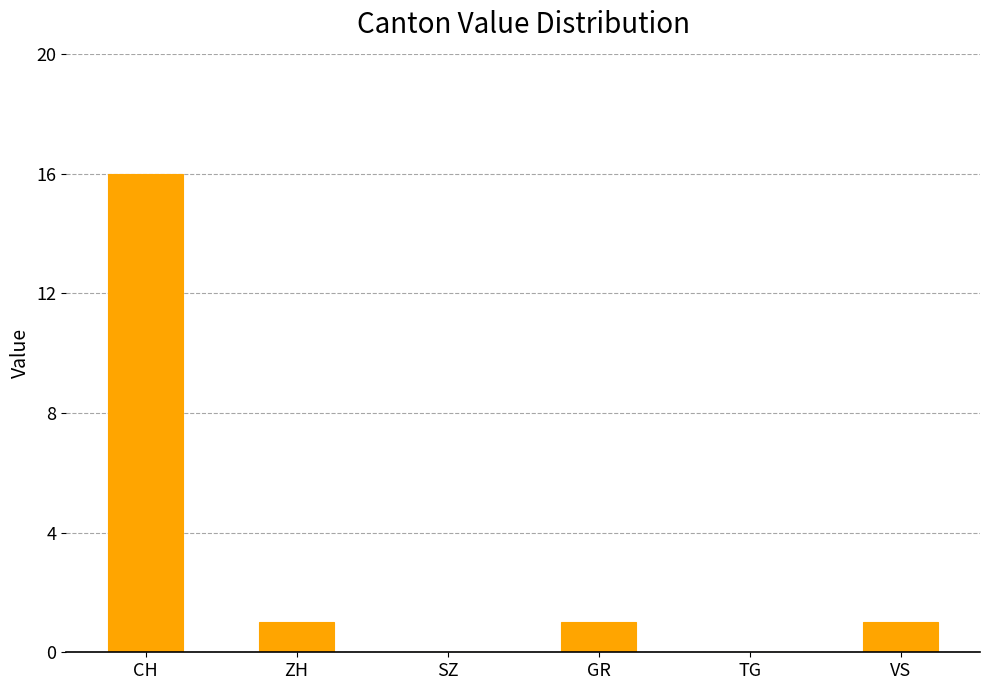

What is the sum of the values at ZH and CH?

17